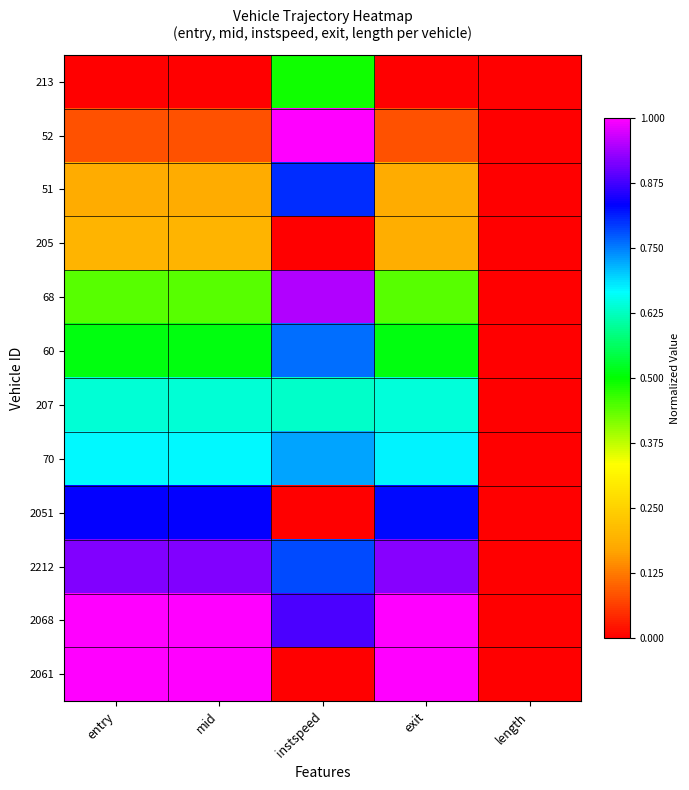

At which category is the sum across all series the highest?

instspeed